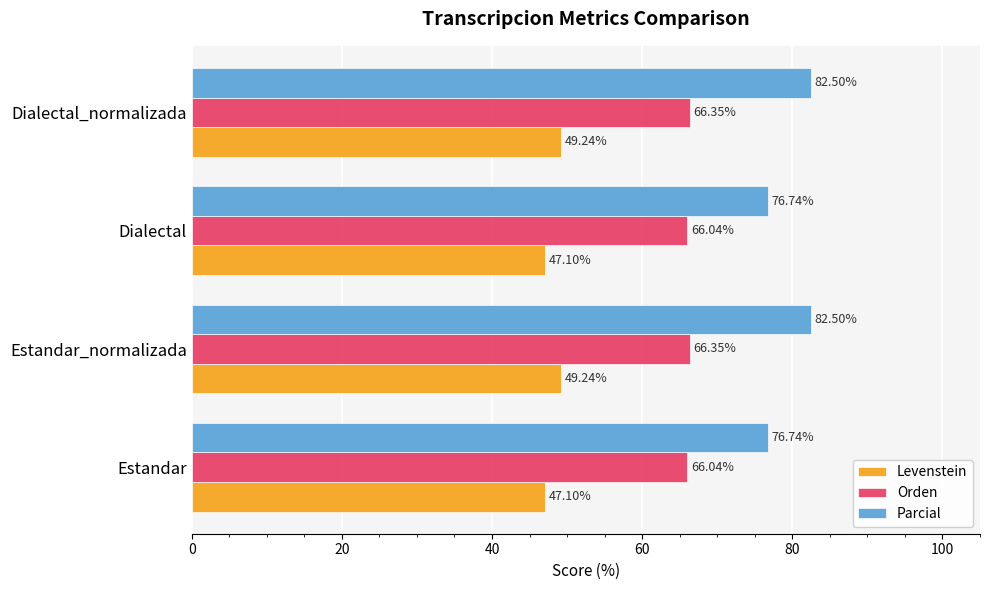

What is the maximum value for Orden?

66.4